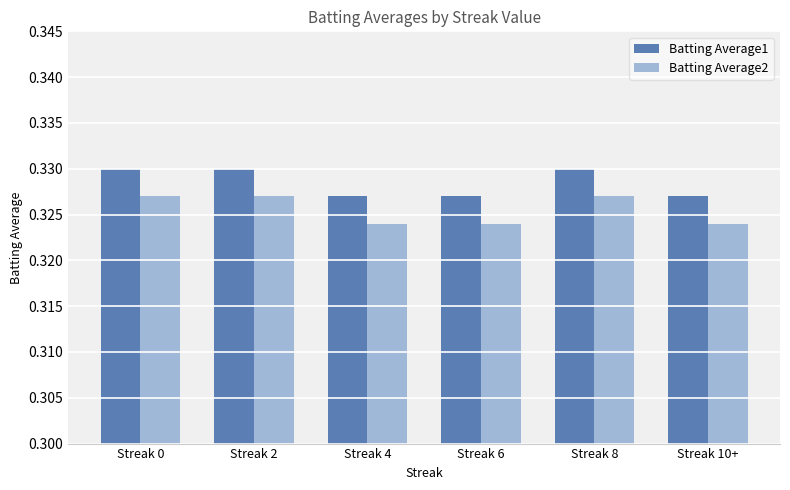

Count the Batting Average1 values in the range 0 to 1.

6